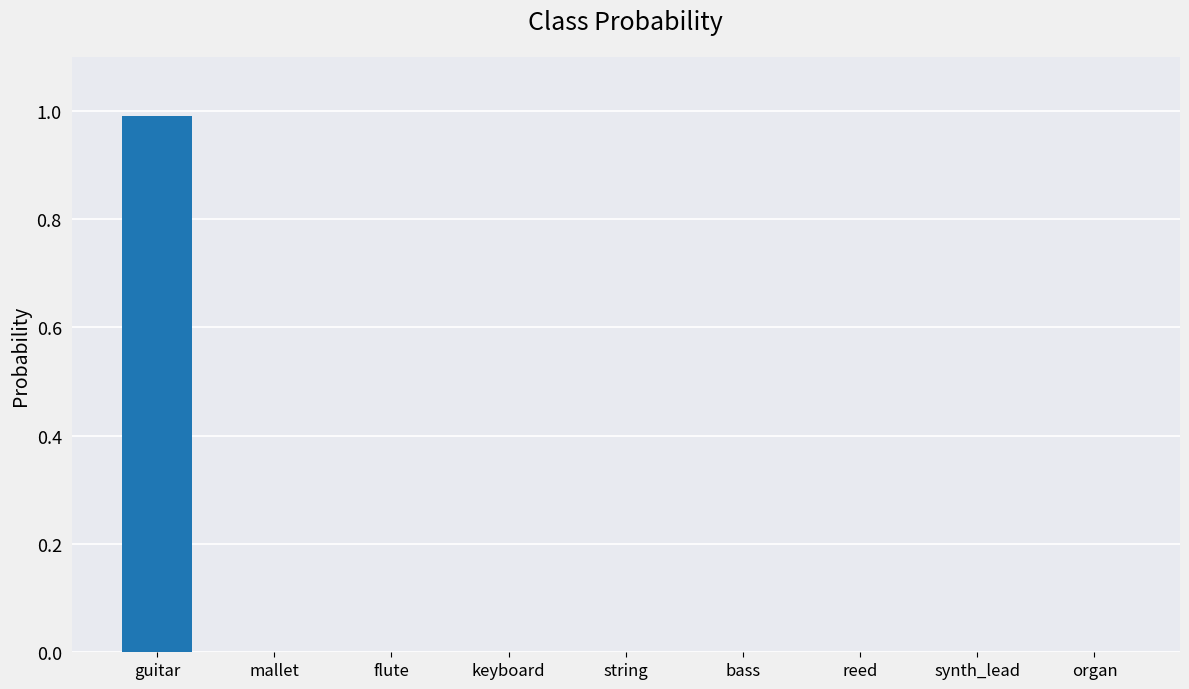

True or false: the data shows 0.5 at organ.

False